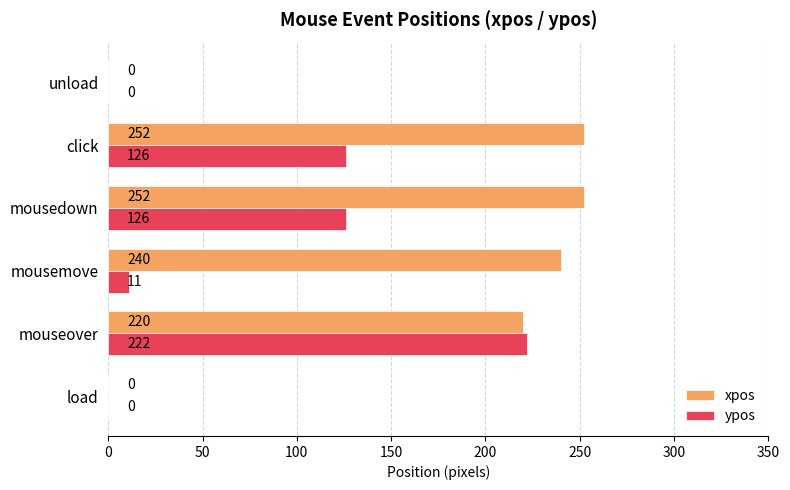

Which series changed the most between mouseover and mousemove?

ypos